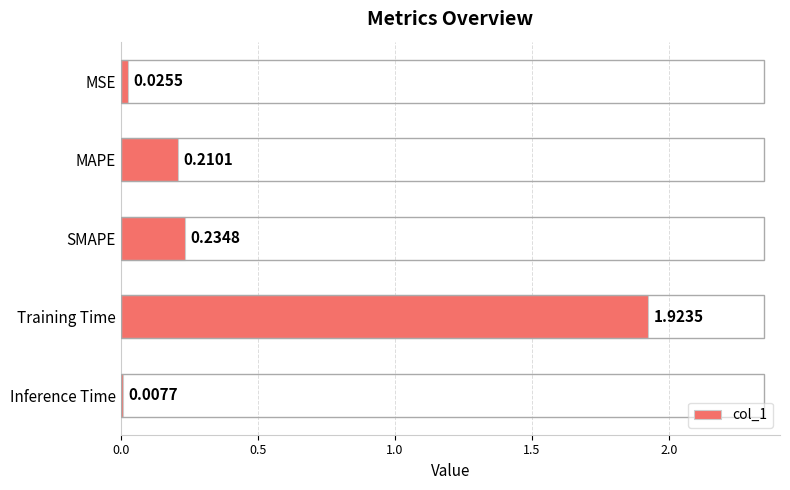

What is the sum of all values?

2.4